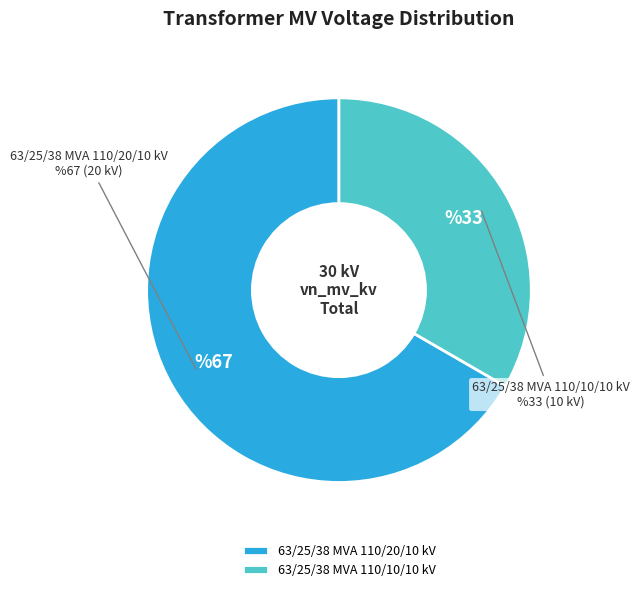

What is the ratio of the value at 63/25/38 MVA 110/10/10 kV to the value at 63/25/38 MVA 110/20/10 kV?

0.5